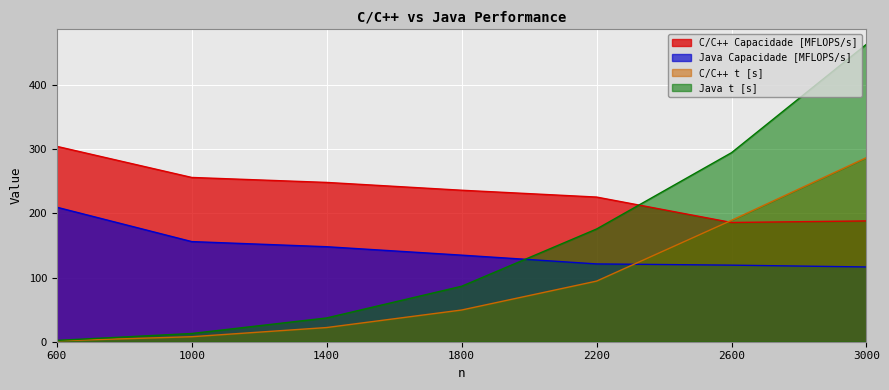

True or false: C/C++ Capacidade [MFLOPS/s] has a value of 97.2 at 1800.

False